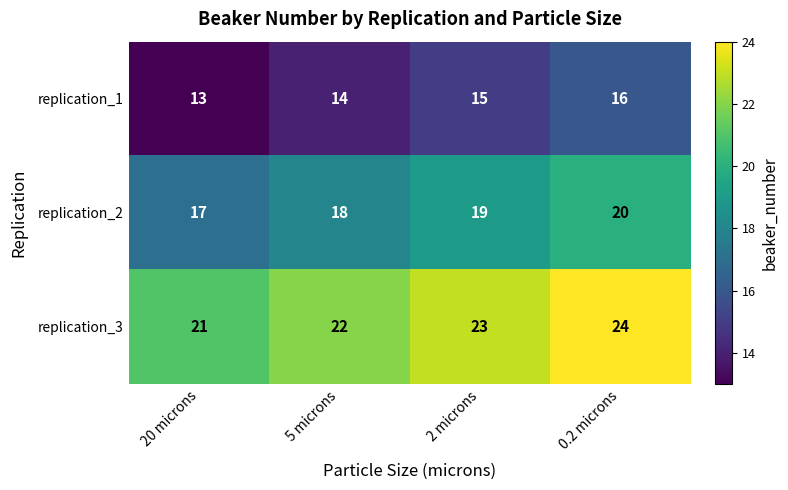

How many replication_3 values are between 22 and 24?

3